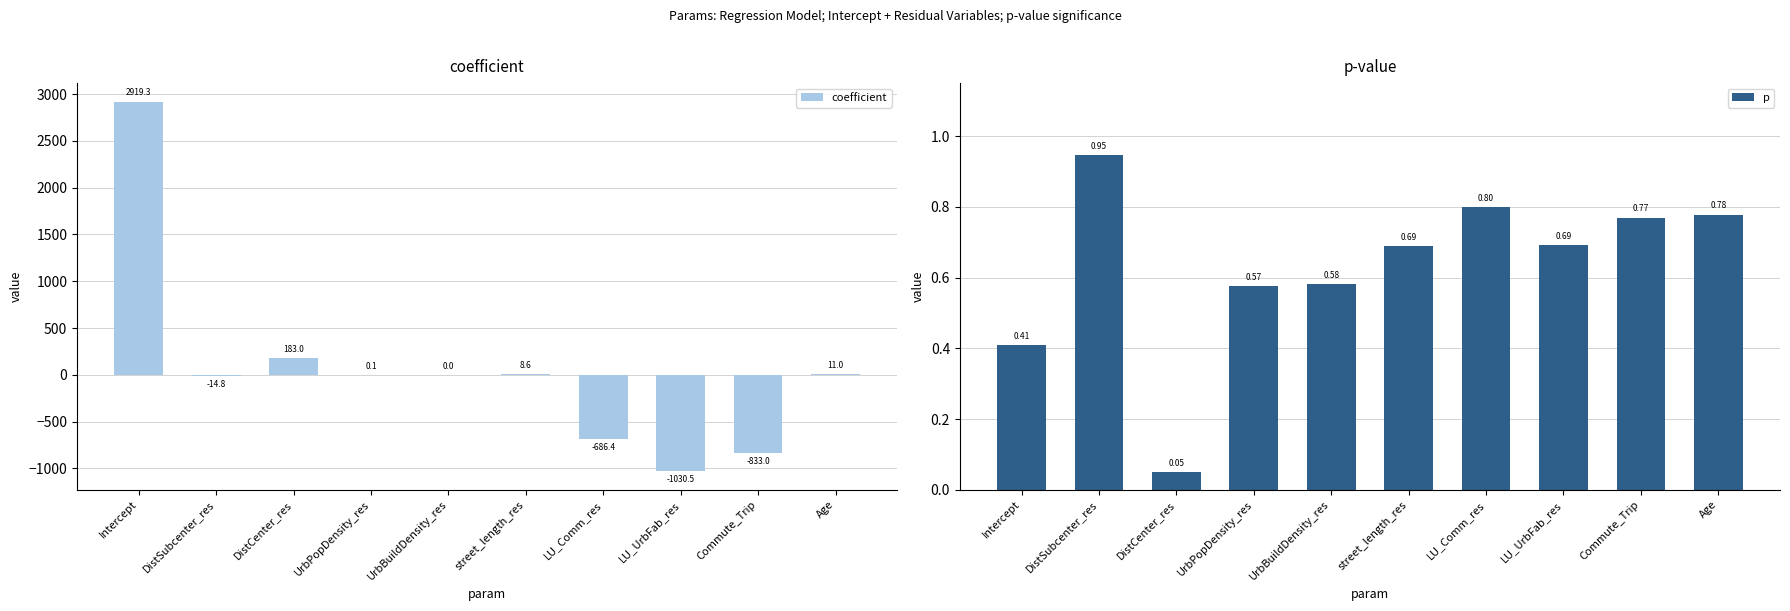

Between UrbPopDensity_res and Commute_Trip, which is larger?

UrbPopDensity_res